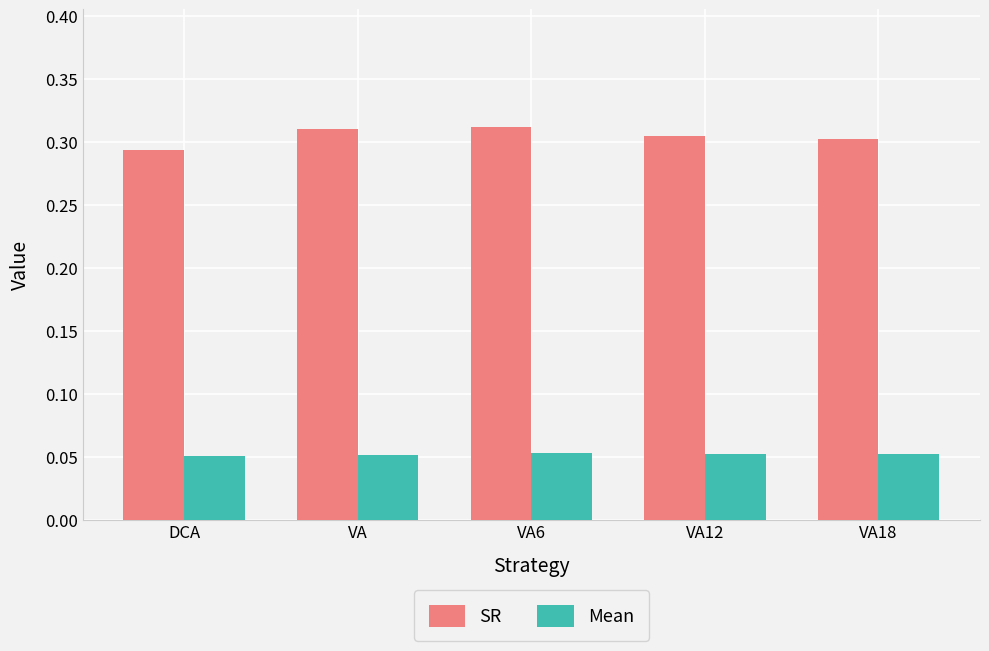

What are all the series names shown in the legend?

SR, Mean